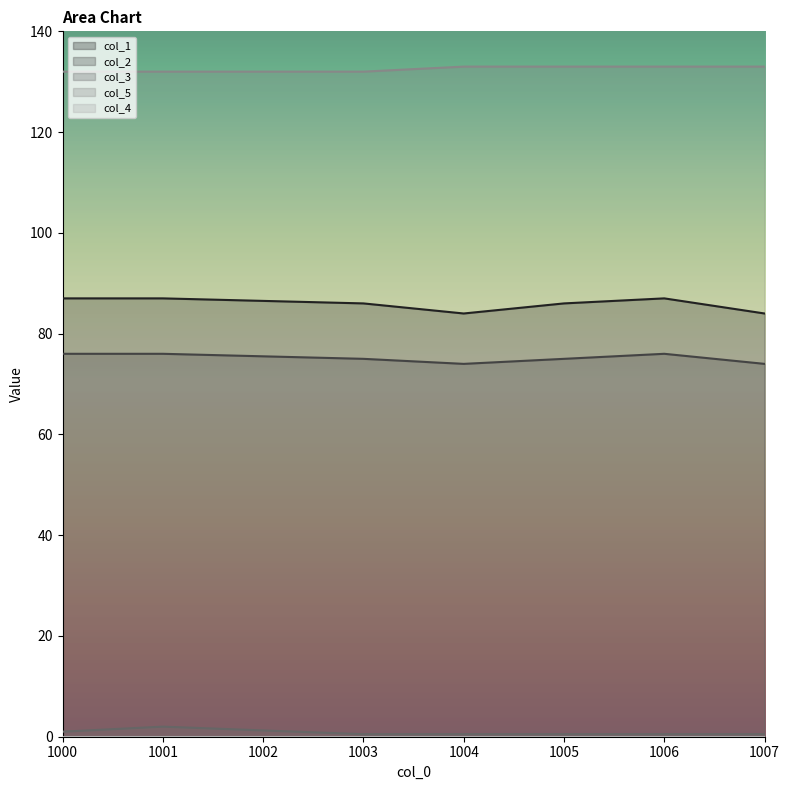

True or false: col_5 has more than 2 points higher than both neighbors.

False